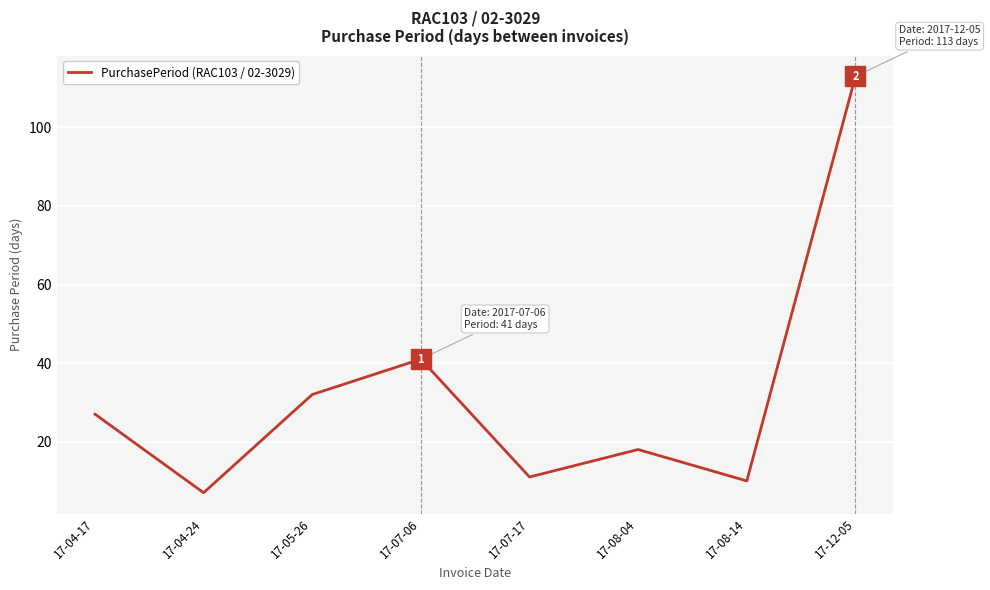

How many lines are shown in the chart?

1